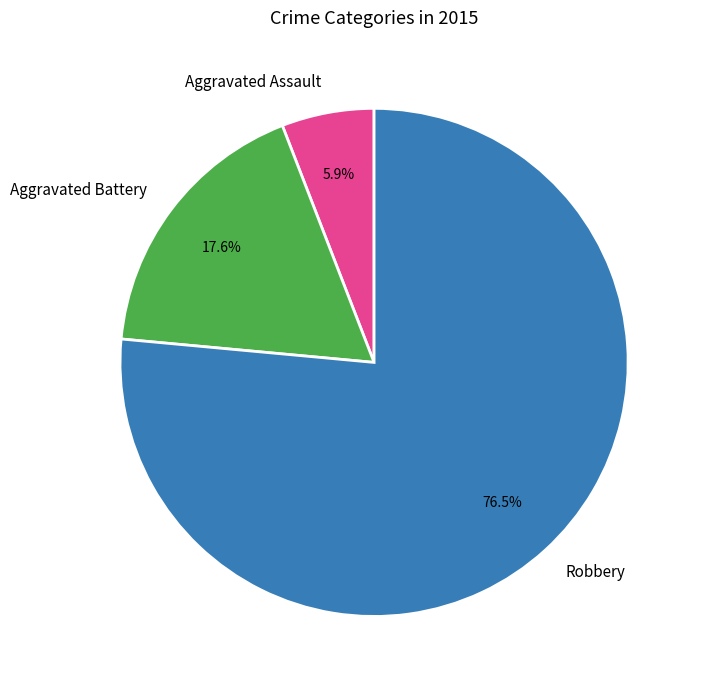

Which slice is the smallest?

Aggravated Assault